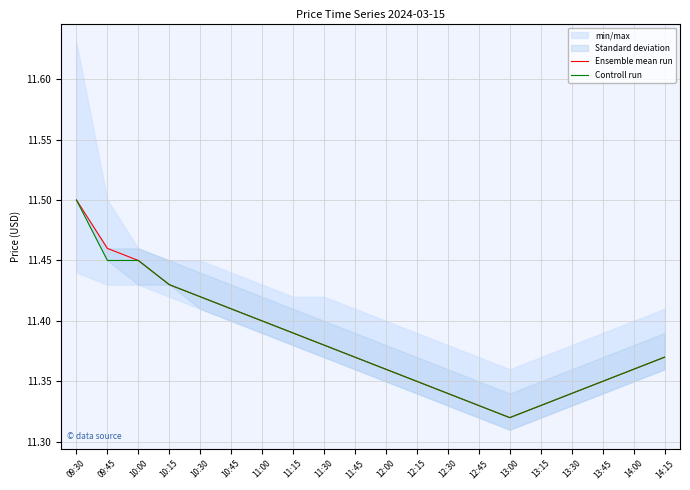

What is the approximate value of Controll run at 14:00?

11.4